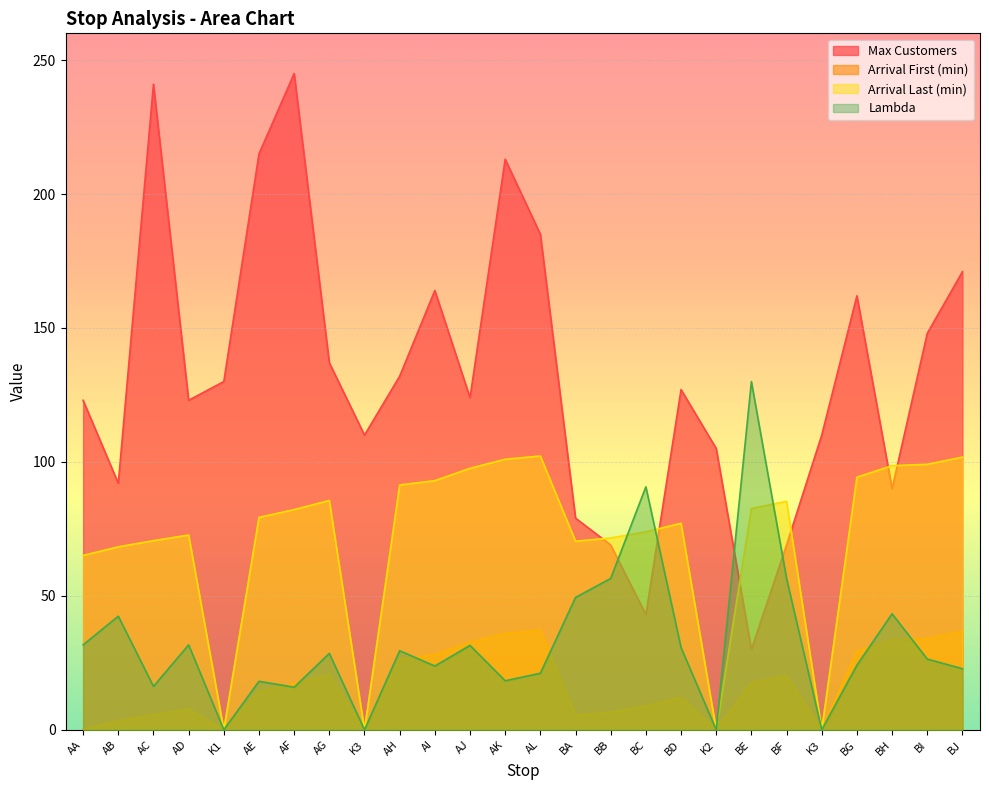

What is the total value across all series at AJ?

285.7